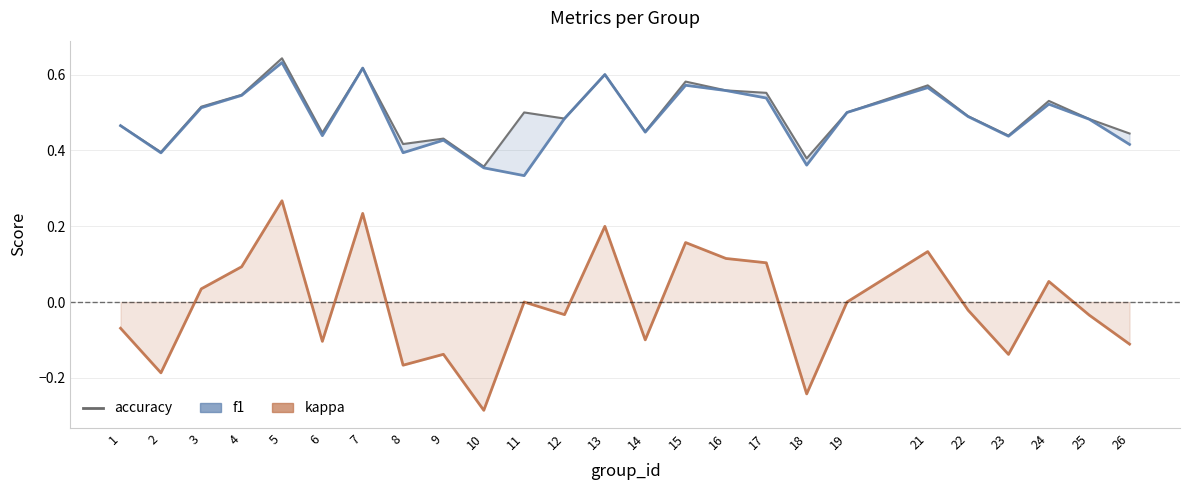

How many values in kappa are below zero?

13